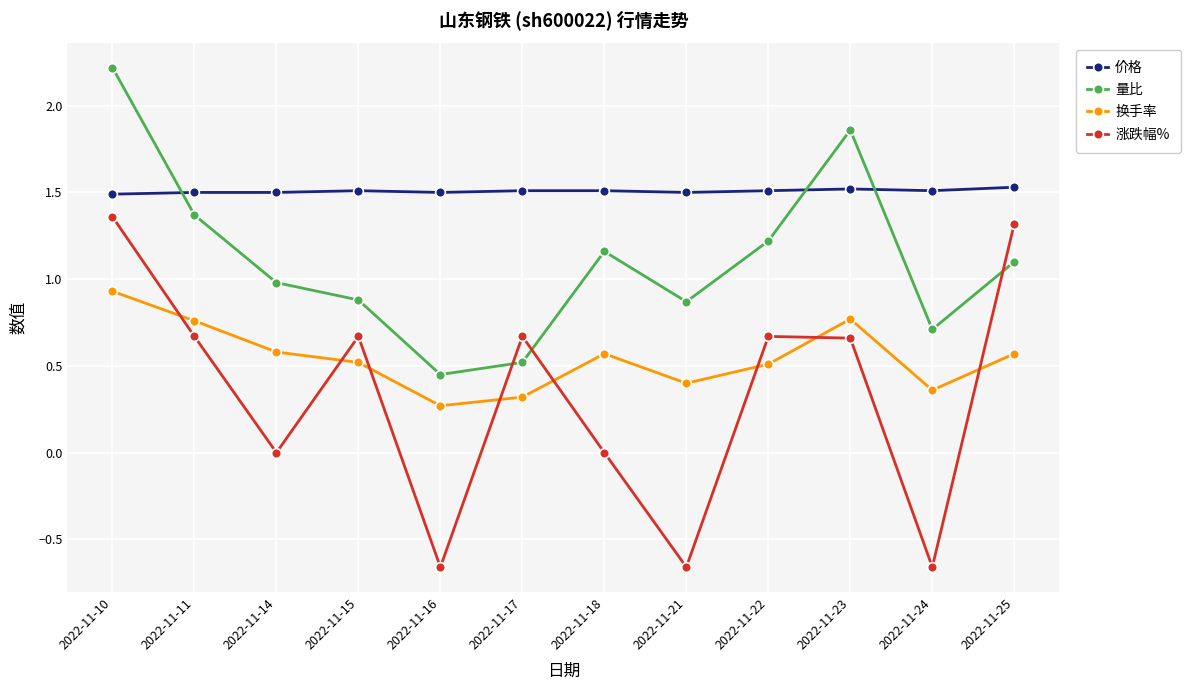

At how many categories does at least one series exceed 1?

12